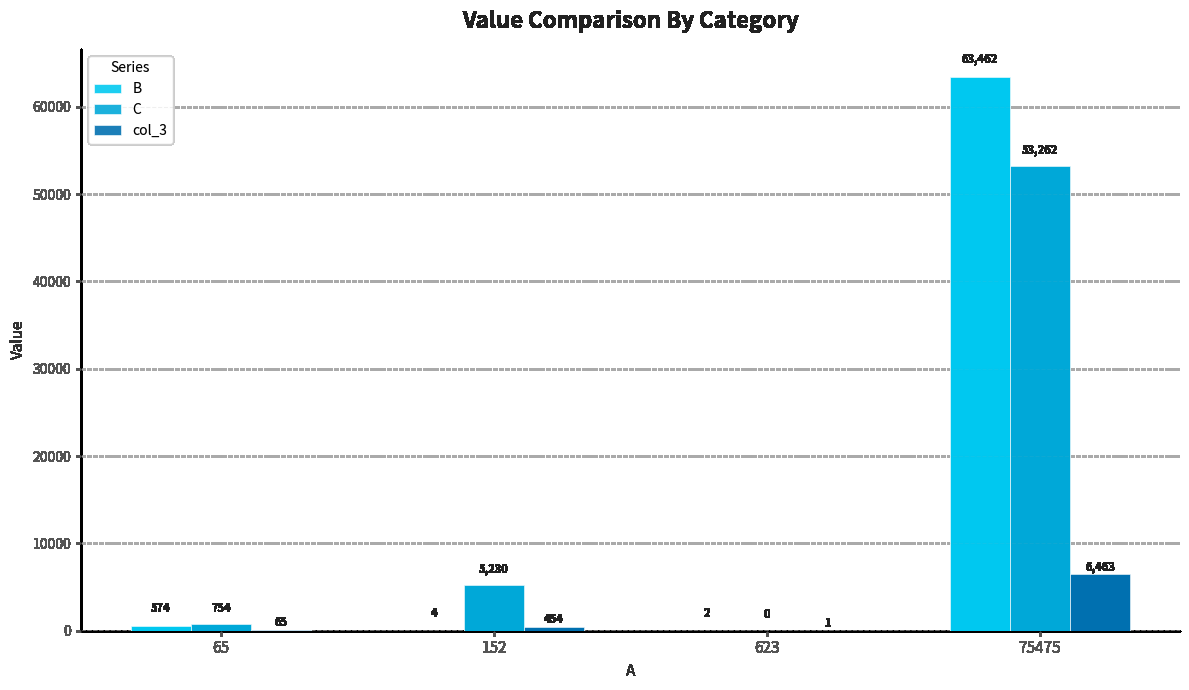

Which series changed the most between 65 and 75475?

B